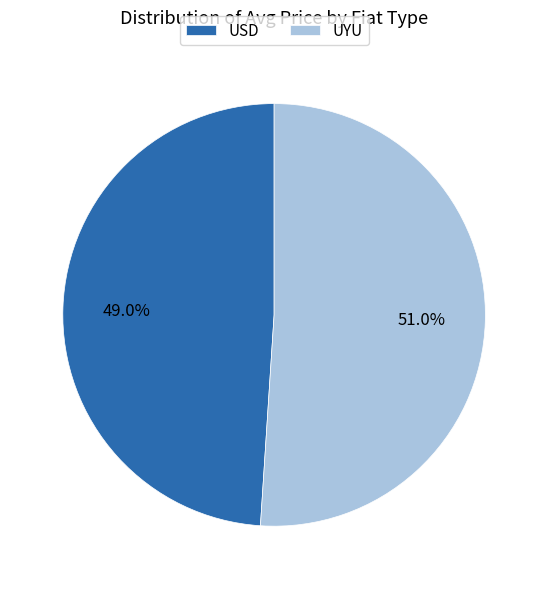

Which category has the biggest portion of the pie?

UYU